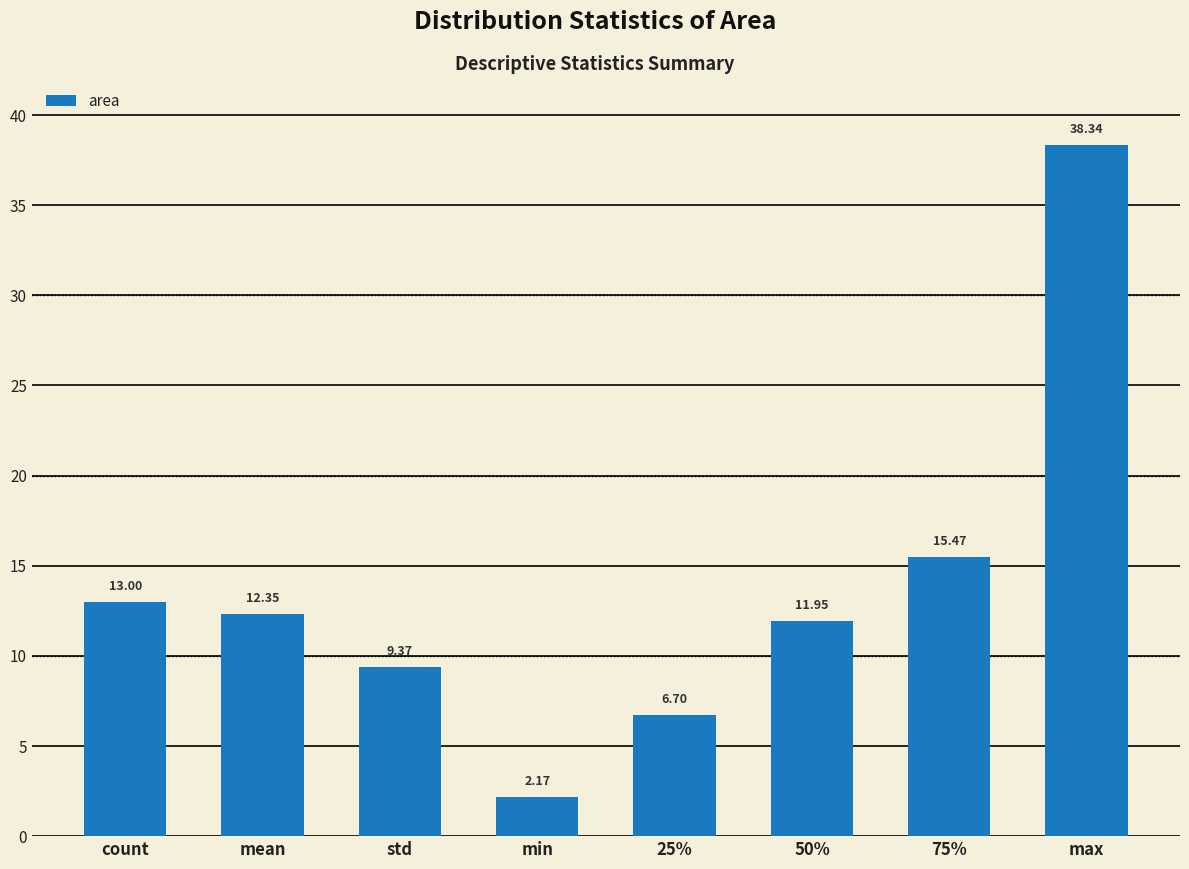

The value at count is 21.2. True or false?

False